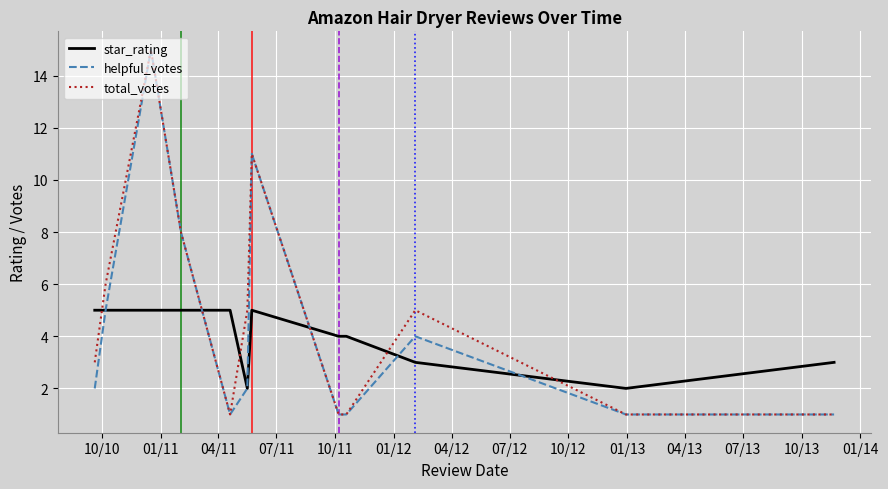

Reading left to right, what are all the values shown in this chart?

star_rating: 5	5	5	5	5	2	5	4	4	3	2	3
helpful_votes: 2	5	15	8	1	2	11	1	1	4	1	1
total_votes: 3	6	15	8	1	5	11	1	1	5	1	1